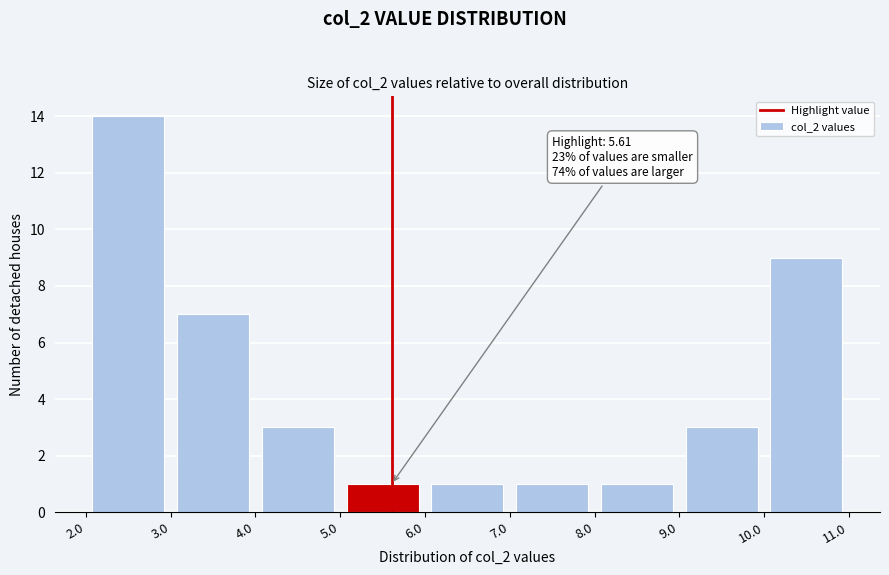

Over which range of the x-axis is the bar tallest?

2.0 to 3.0